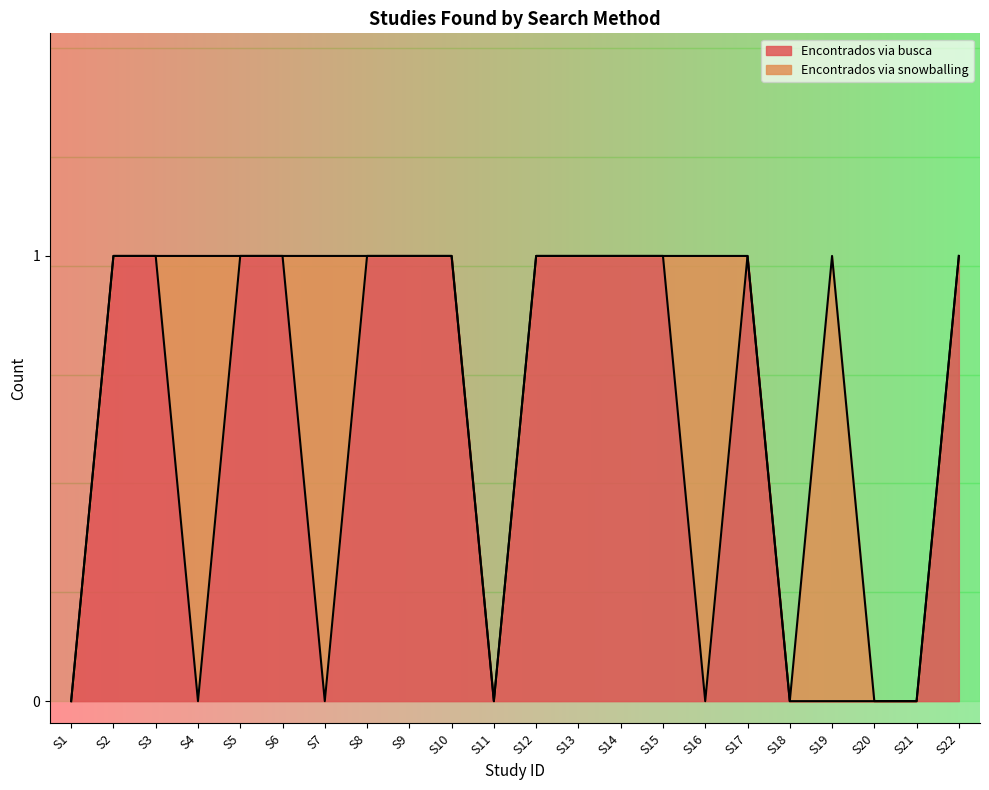

What is the value of the 17th point from the left?

1